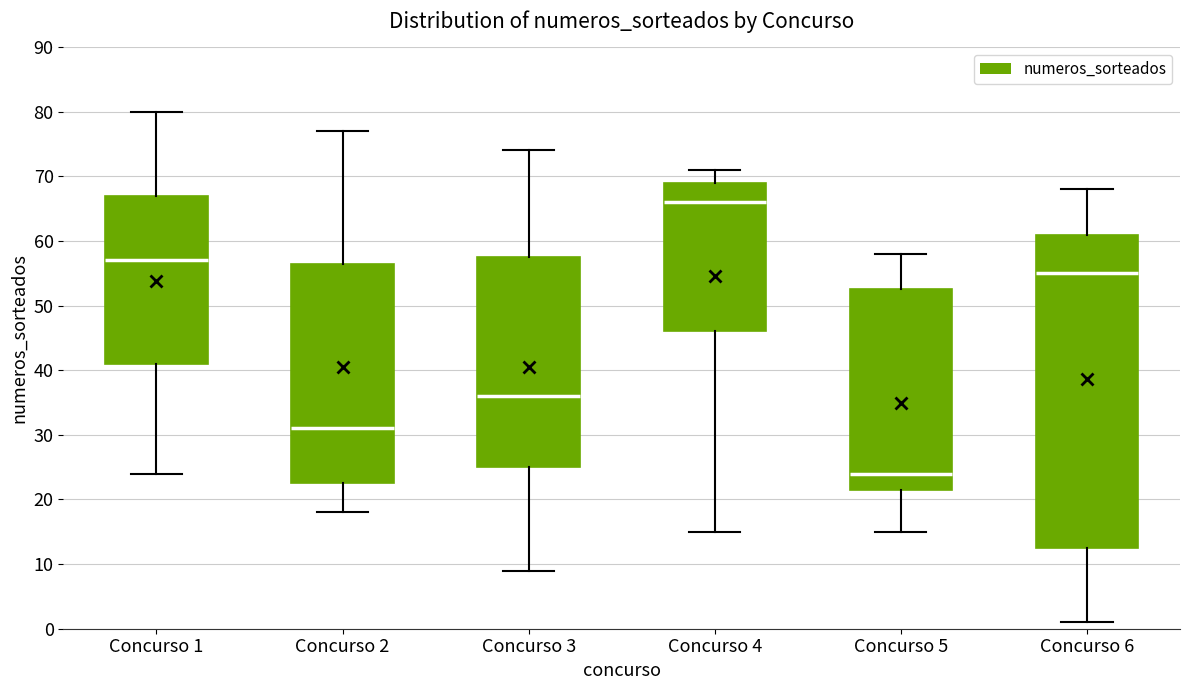

Where is the upper edge of the box for Concurso 2 on the y-axis? The values are not printed on the chart, so give them approximately, as read against the axis.

57